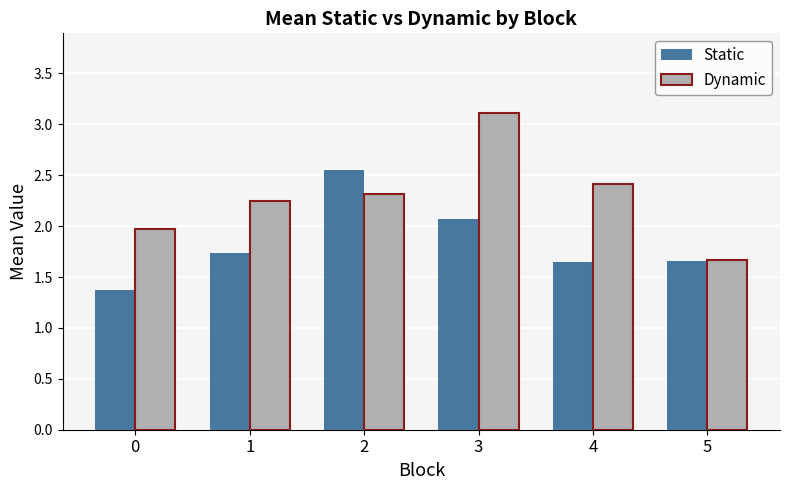

The Dynamic series shows 3.1 at 3. True or false?

True